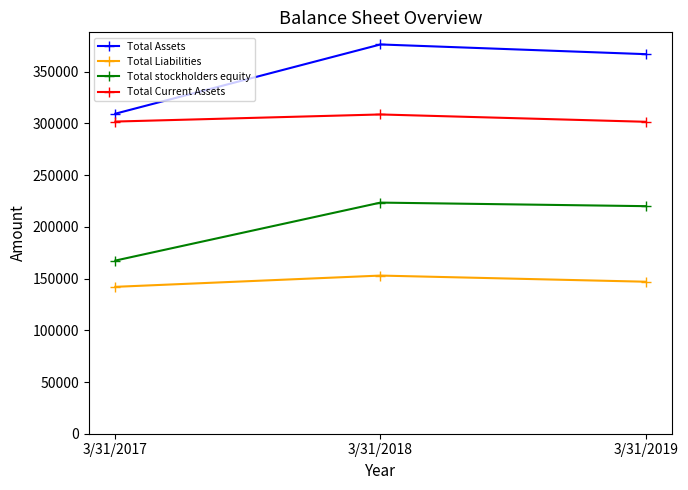

The value of Total Current Assets at 3/31/2017 is 91908. True or false?

False